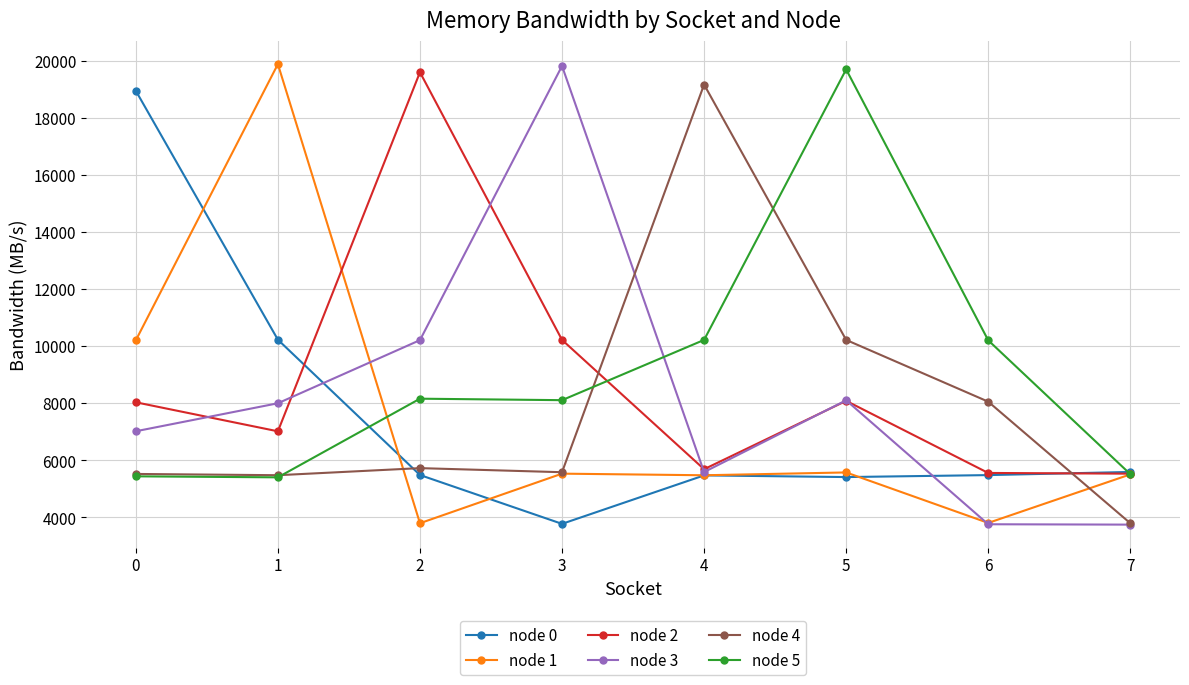

What is the total value across all series at 3?

53023.9